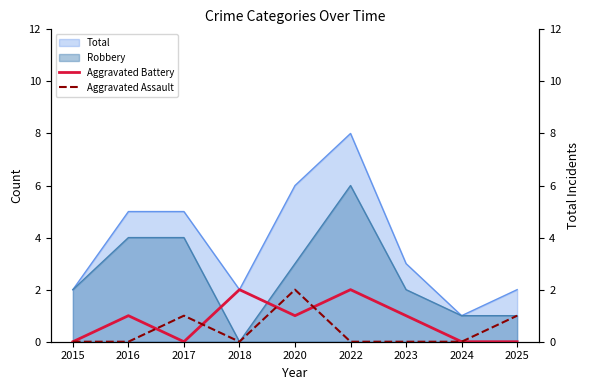

What is the highest value of the Total series?

8